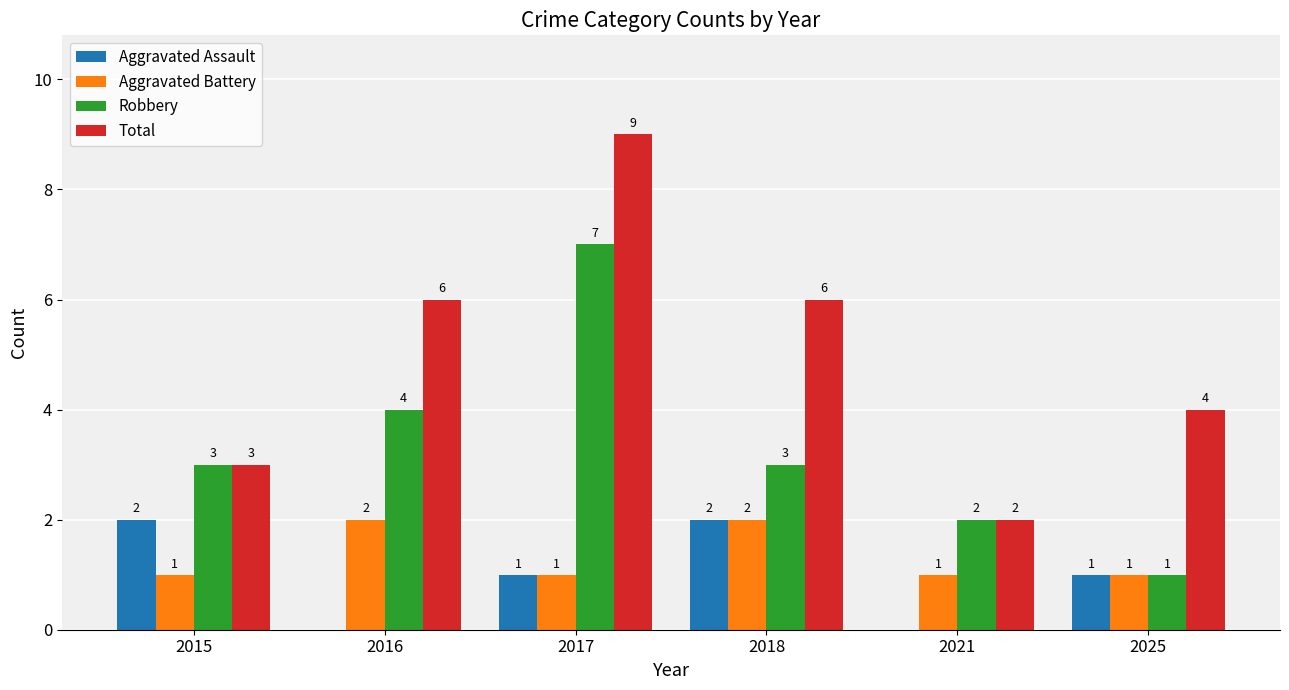

Which label corresponds to the largest value in the chart?

2017